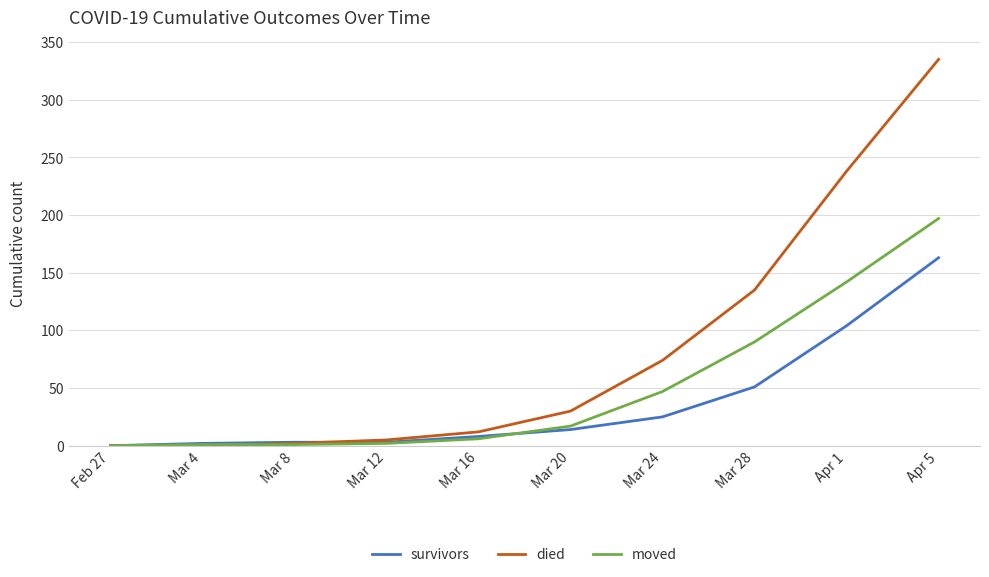

At how many categories does at least one series exceed 195?

2